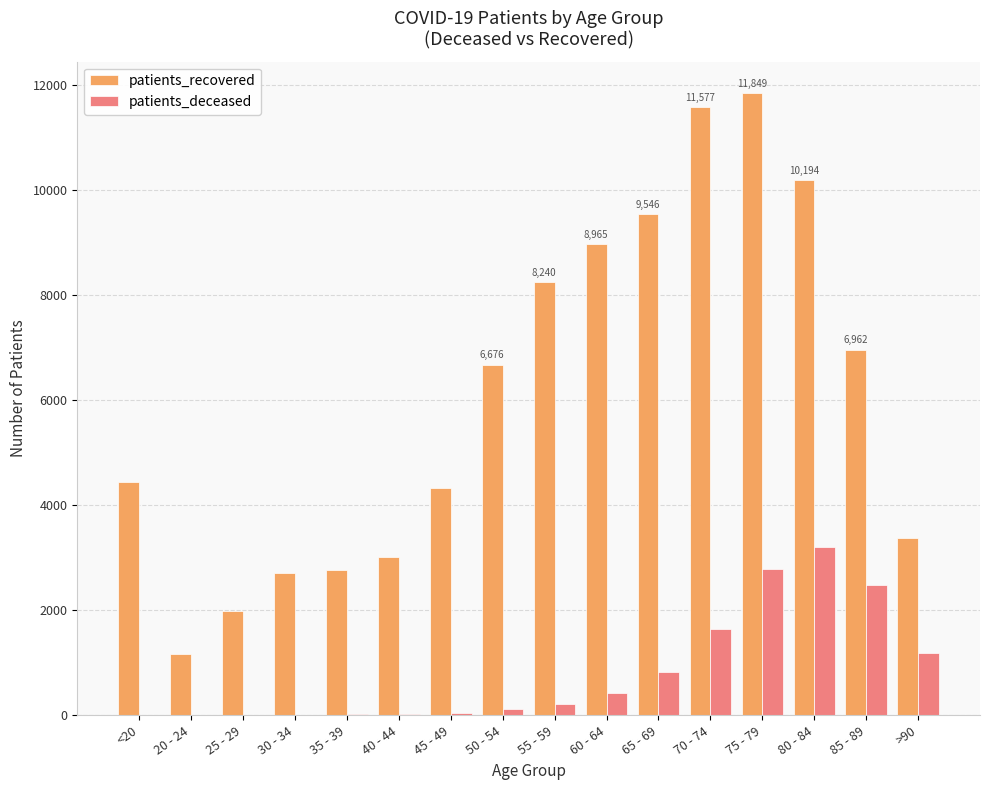

What is the maximum value shown in the chart?

11849